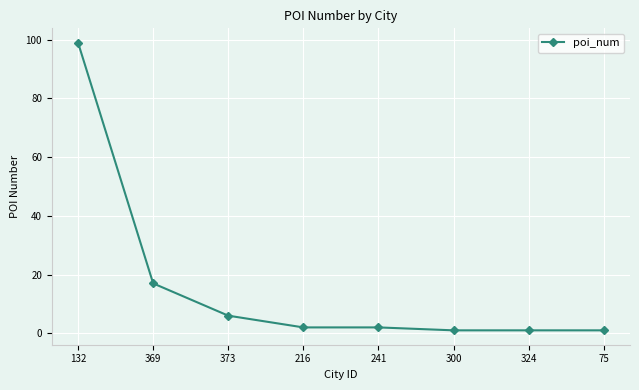

Where is the data nearest to the value 50?

369